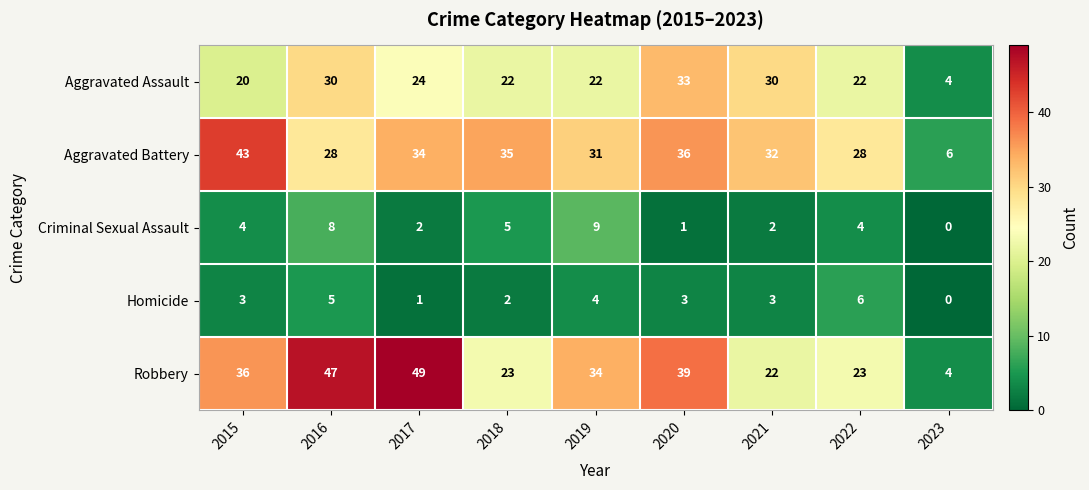

List the series in order of their peak value, highest first.

Robbery, Aggravated Battery, Aggravated Assault, Criminal Sexual Assault, Homicide